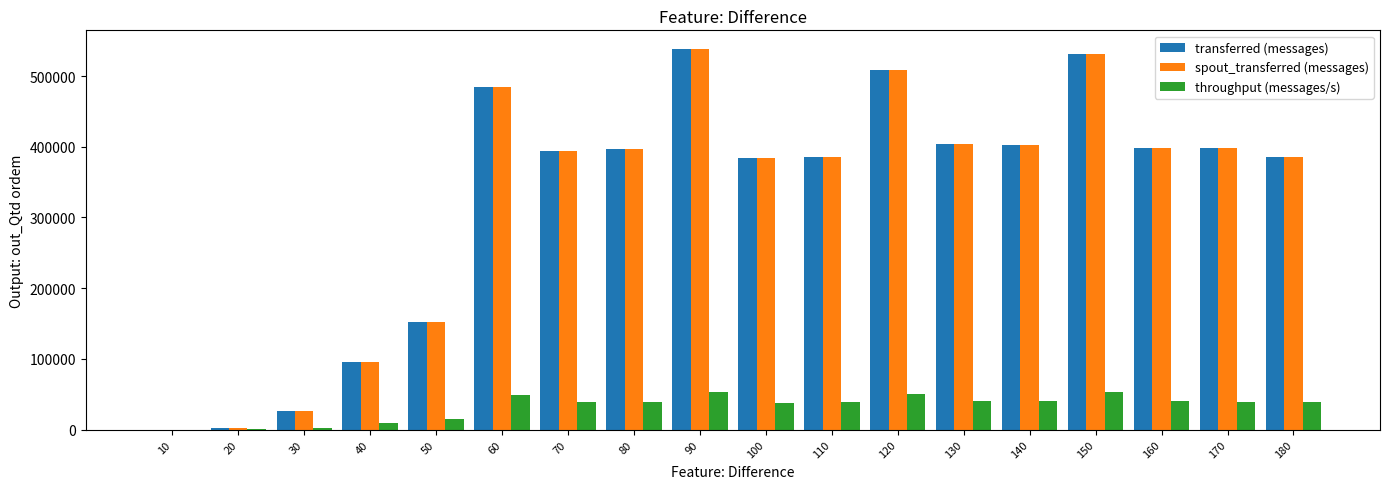

The value of transferred (messages) at 100 is 519339. True or false?

False